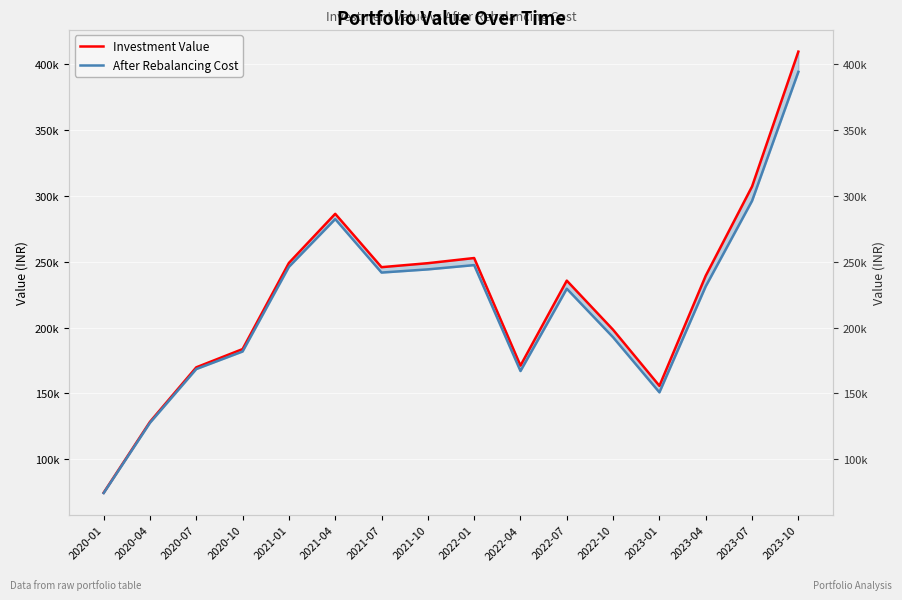

Where is the first local minimum for After Rebalancing Cost?

2021-07